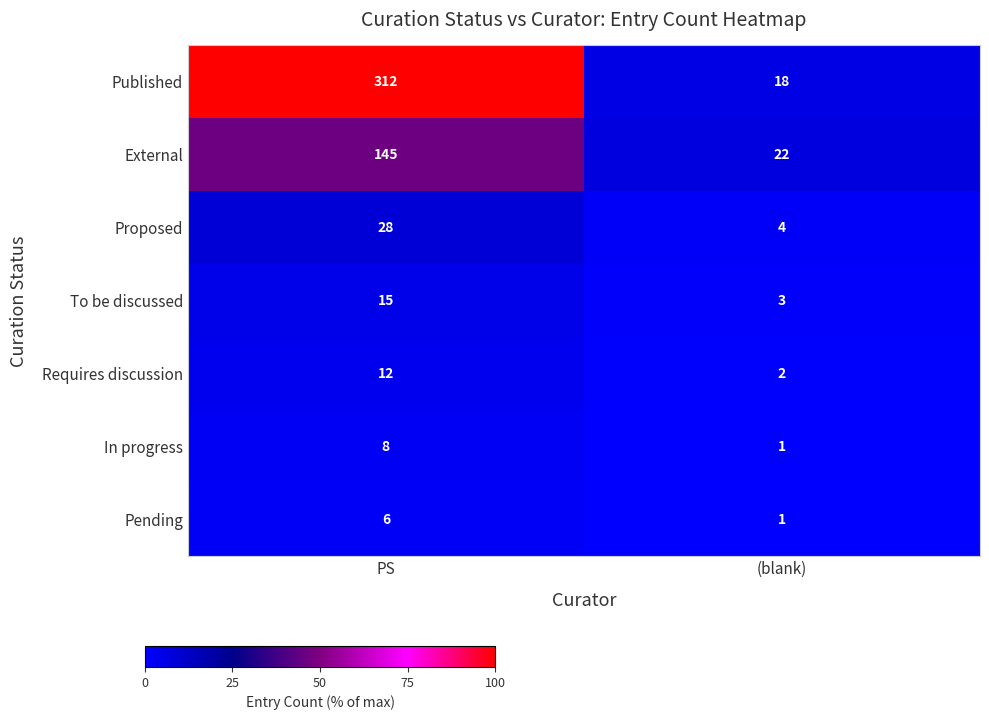

How many categories are shown in the chart?

2